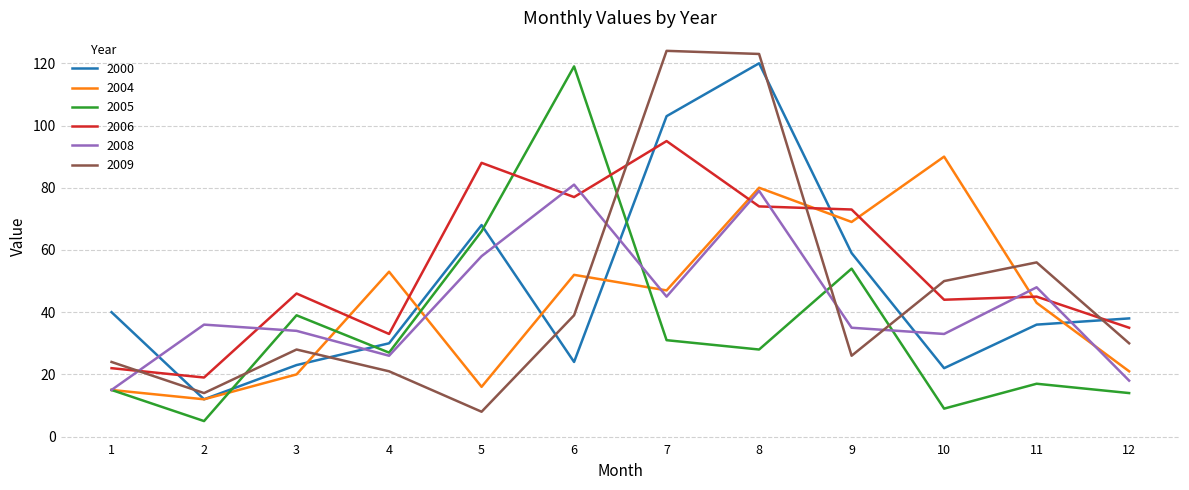

What is the sum of all 2006 values?

651